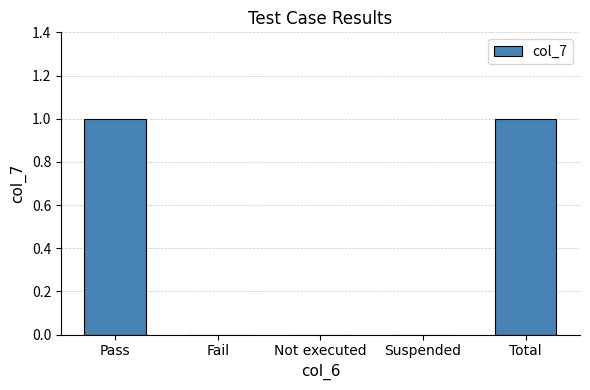

What is the difference between the values at Fail and Total?

1